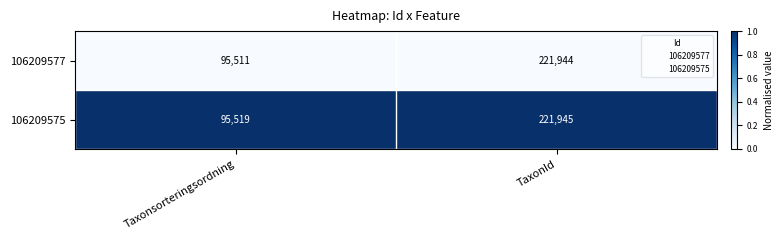

Count the number of data series in this chart.

2